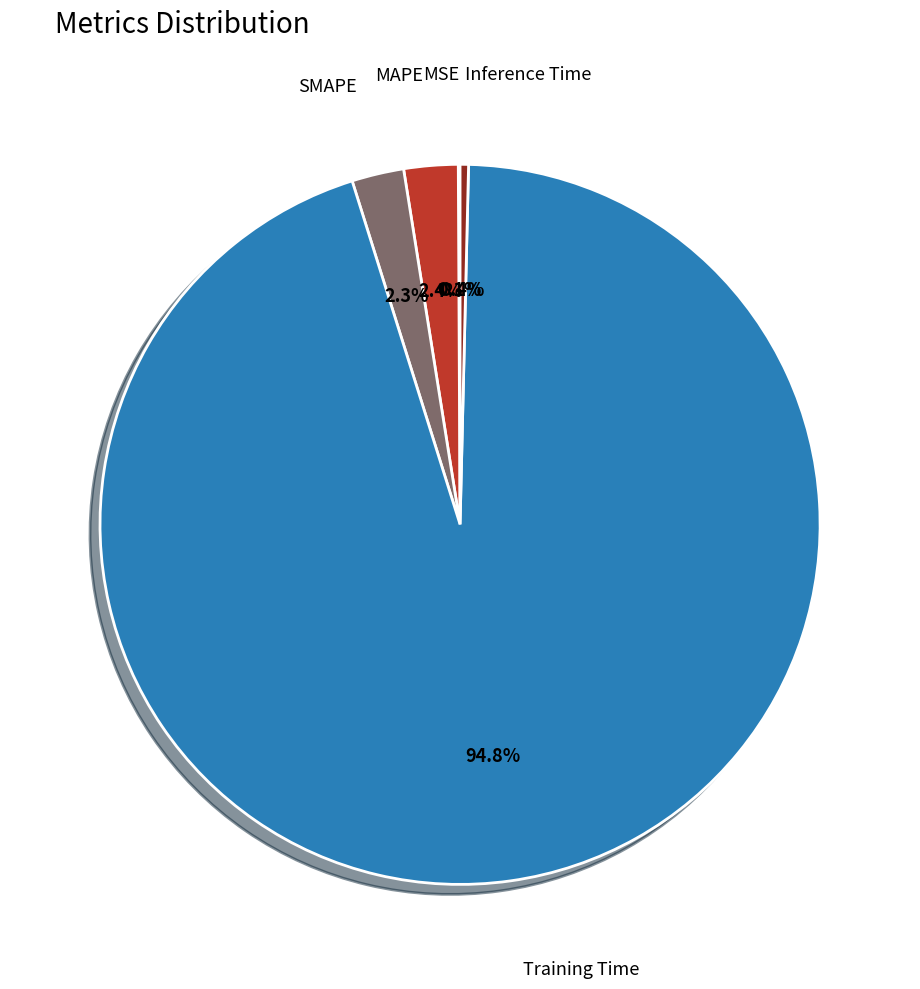

Does any single category account for the majority?

Yes